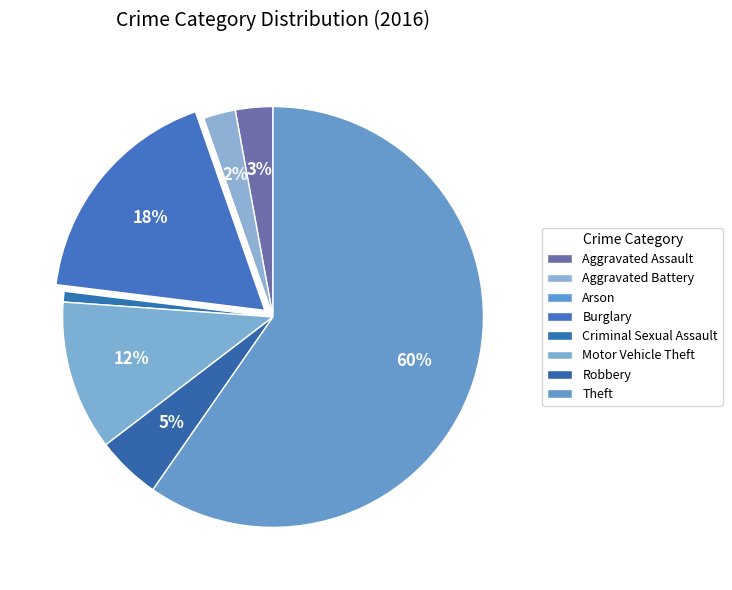

Rank the categories by value from highest to lowest.

Theft, Burglary, Motor Vehicle Theft, Robbery, Aggravated Assault, Aggravated Battery, Criminal Sexual Assault, Arson